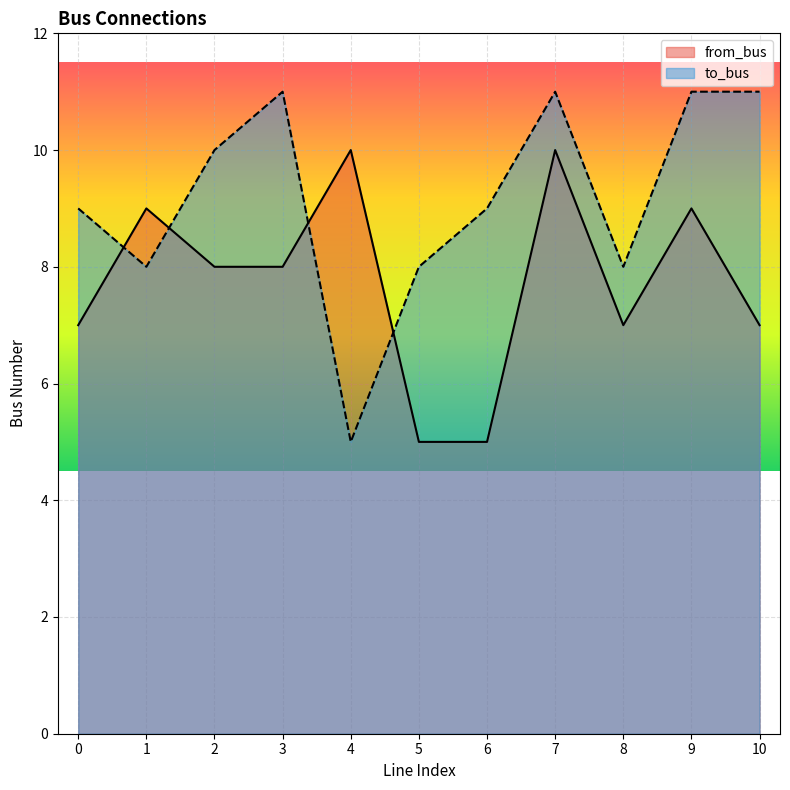

Reading right to left, extract all data points from this chart.

from_bus: 10=7	9=9	8=7	7=10	6=5	5=5	4=10	3=8	2=8	1=9	0=7
to_bus: 10=11	9=11	8=8	7=11	6=9	5=8	4=5	3=11	2=10	1=8	0=9